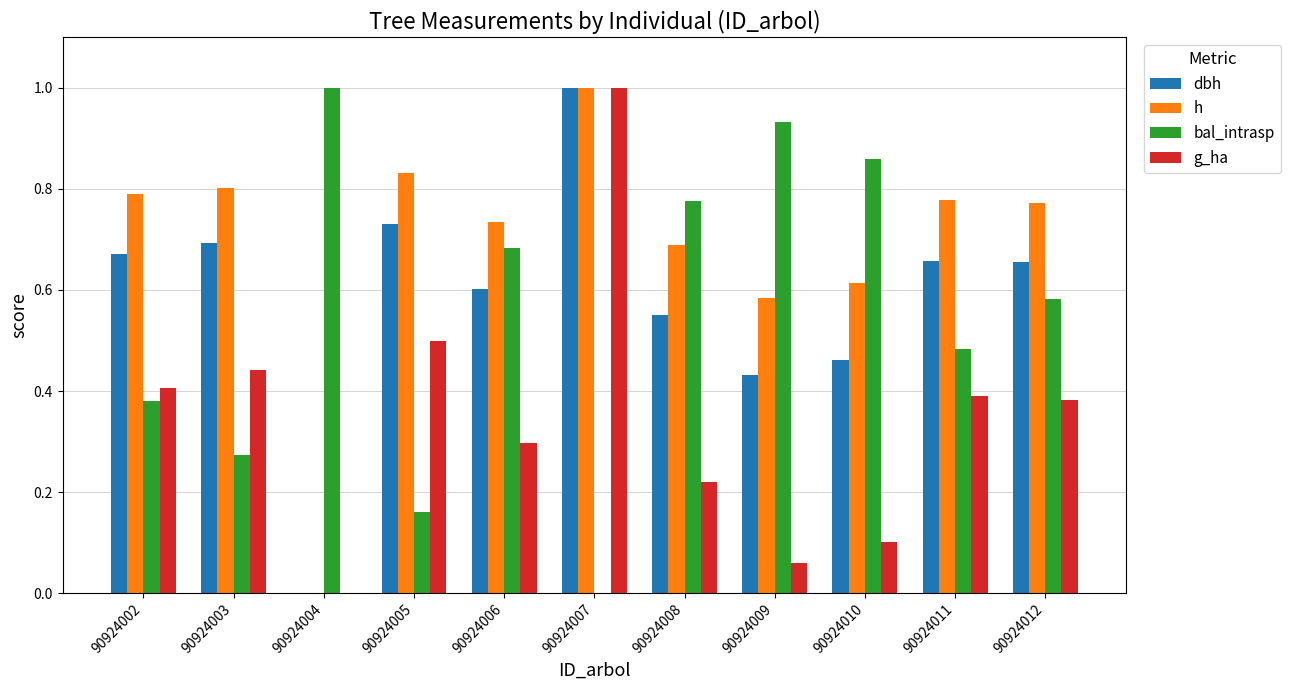

What is the greatest value displayed?

1.0